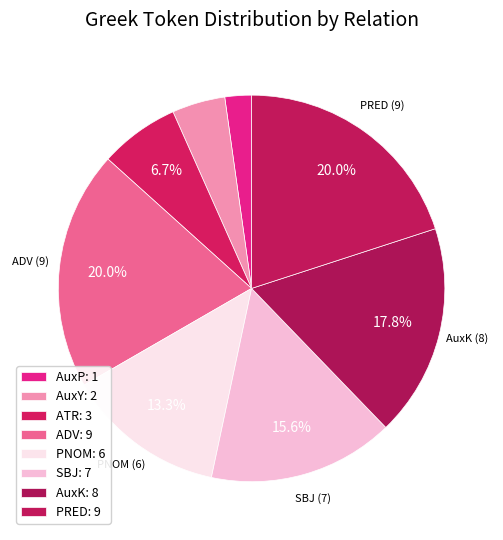

How many segments does this pie chart have?

8